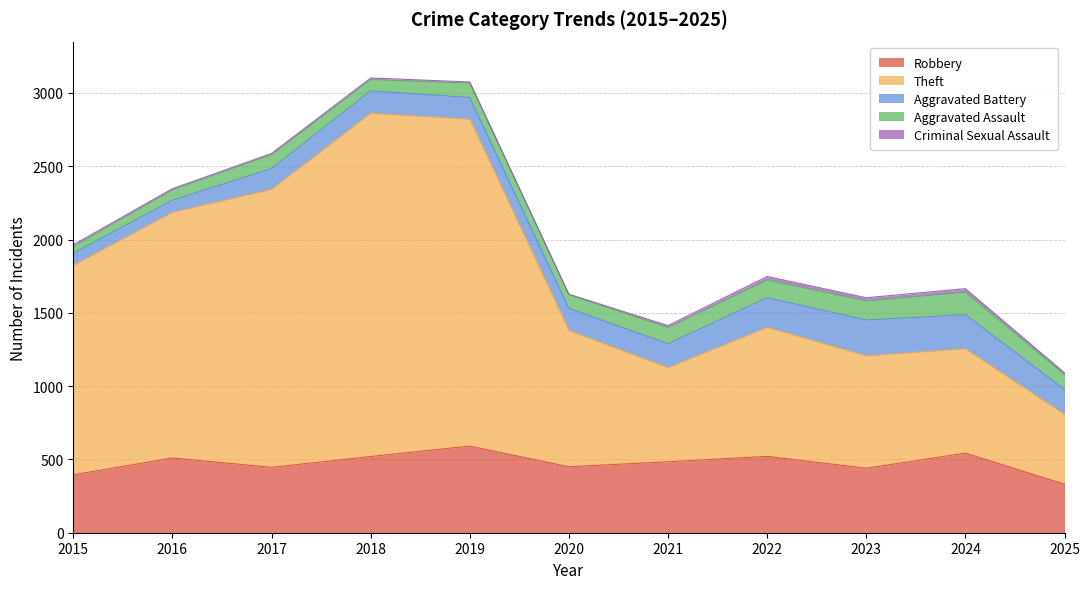

What is the value of the Criminal Sexual Assault point at the 8th from the left?

24